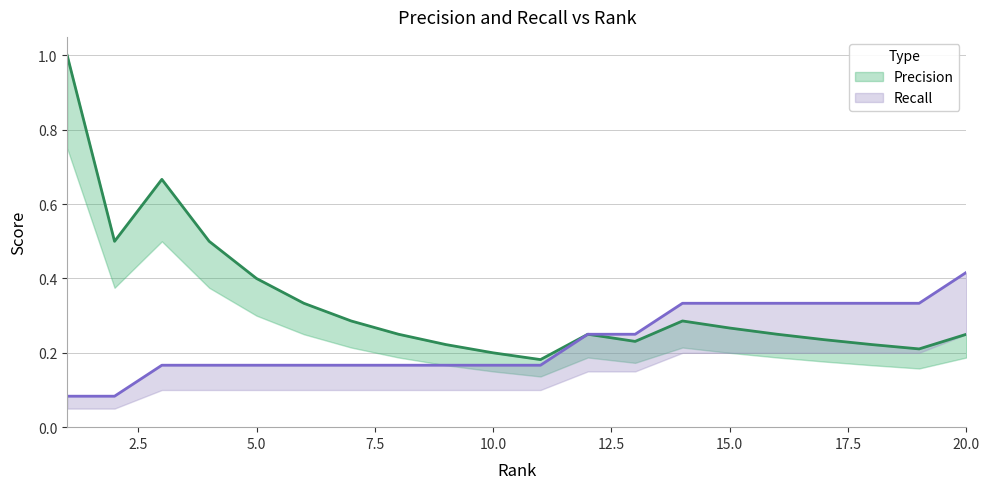

The value of Recall at 19 is 0.5. True or false?

False